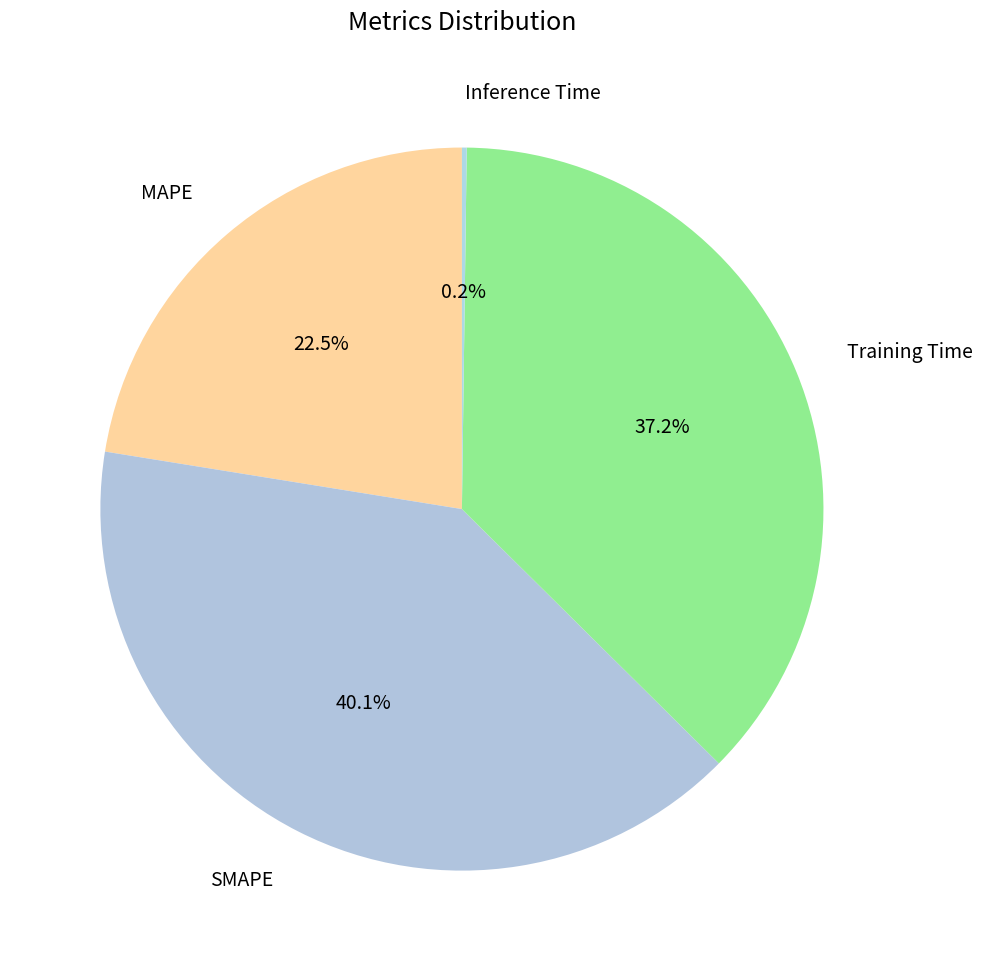

Is it true that Training Time is 37% of the pie?

True